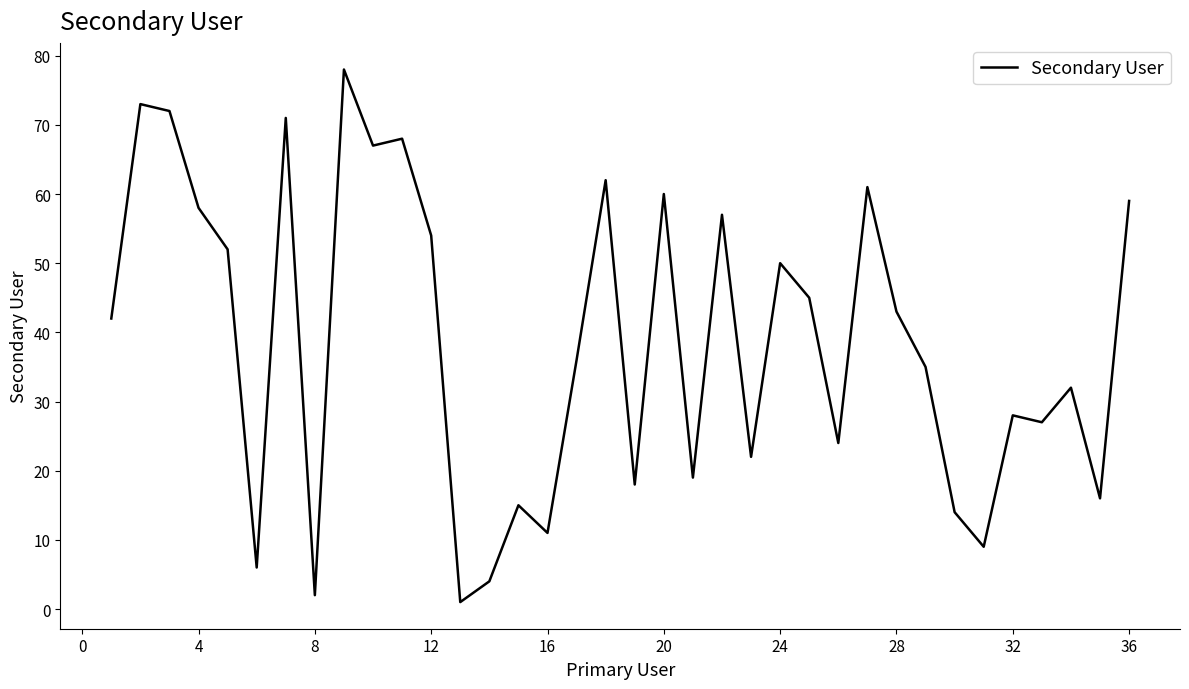

What is the difference between the maximum and minimum values?

77